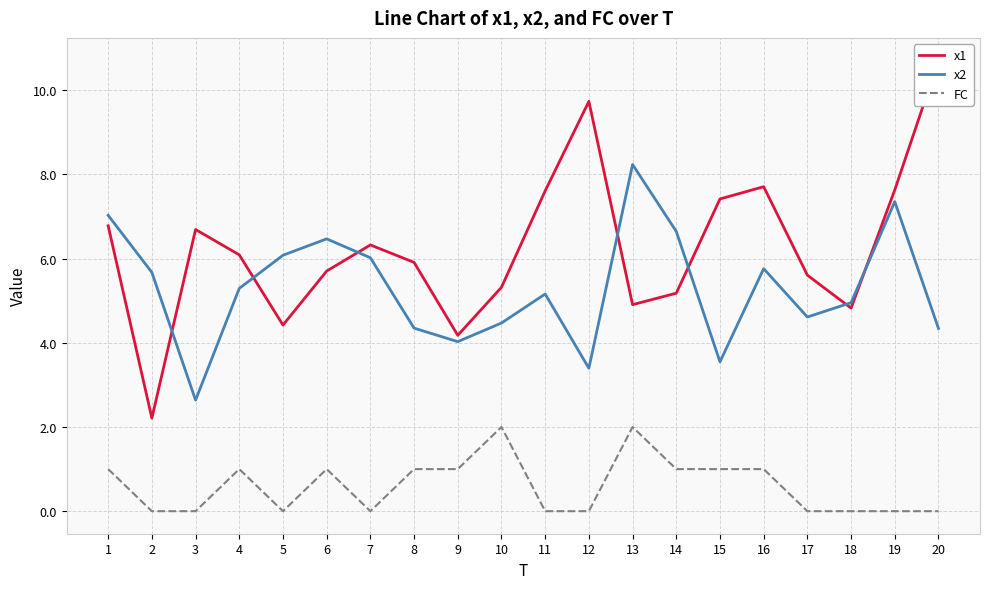

At which label does x2 reach its minimum?

3